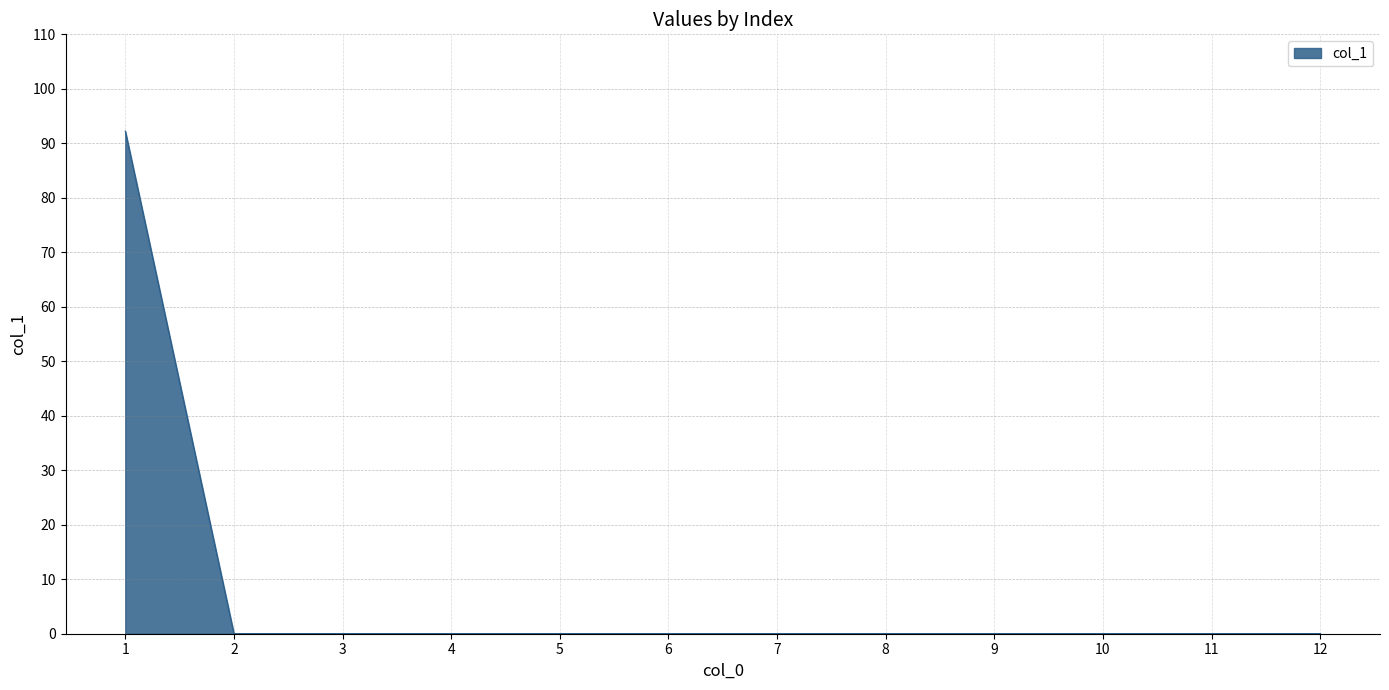

What is the change in value from 1 to 5?

-92.2